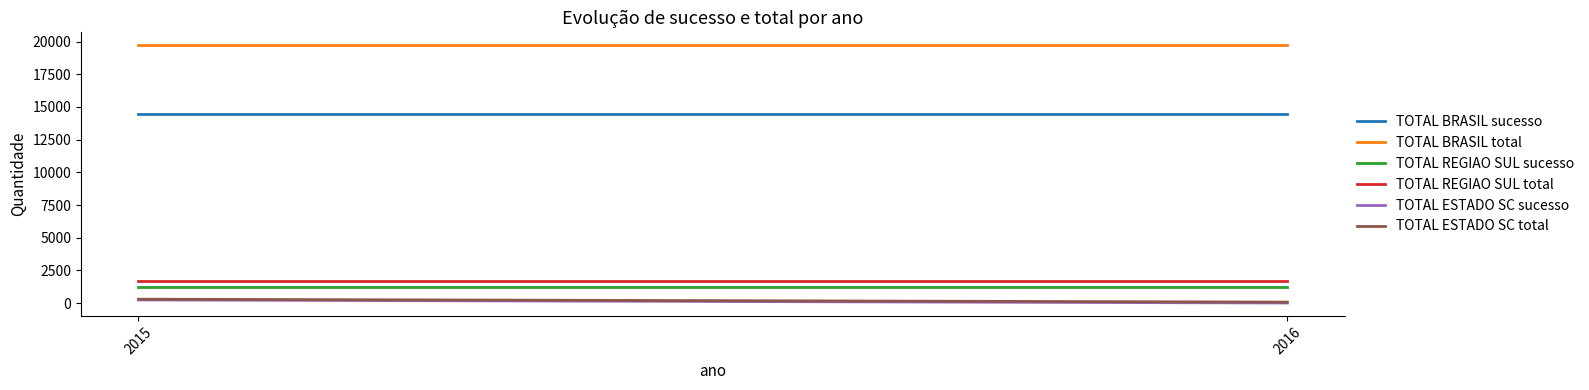

Where is TOTAL ESTADO SC total nearest to the value 185?

2015